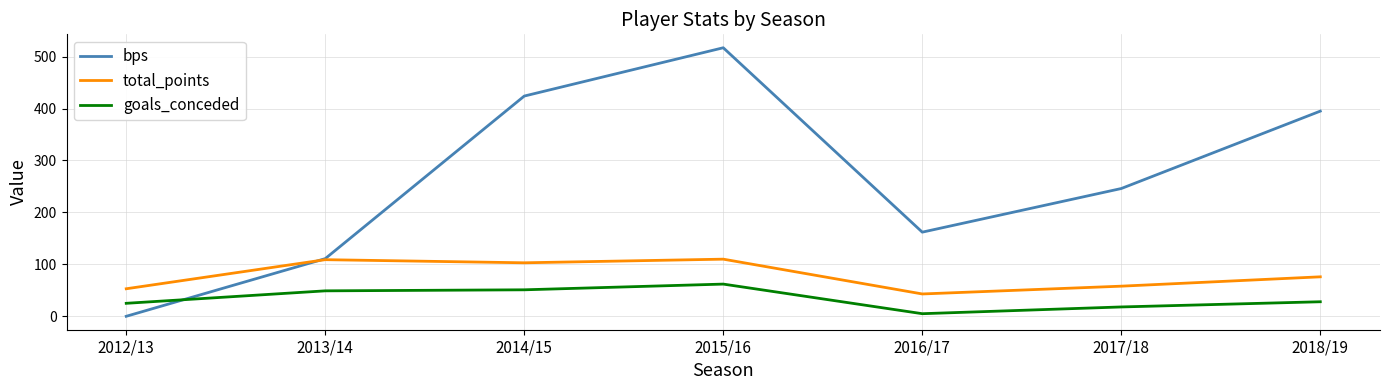

At 2014/15, list the series in order from largest to smallest.

bps, total_points, goals_conceded